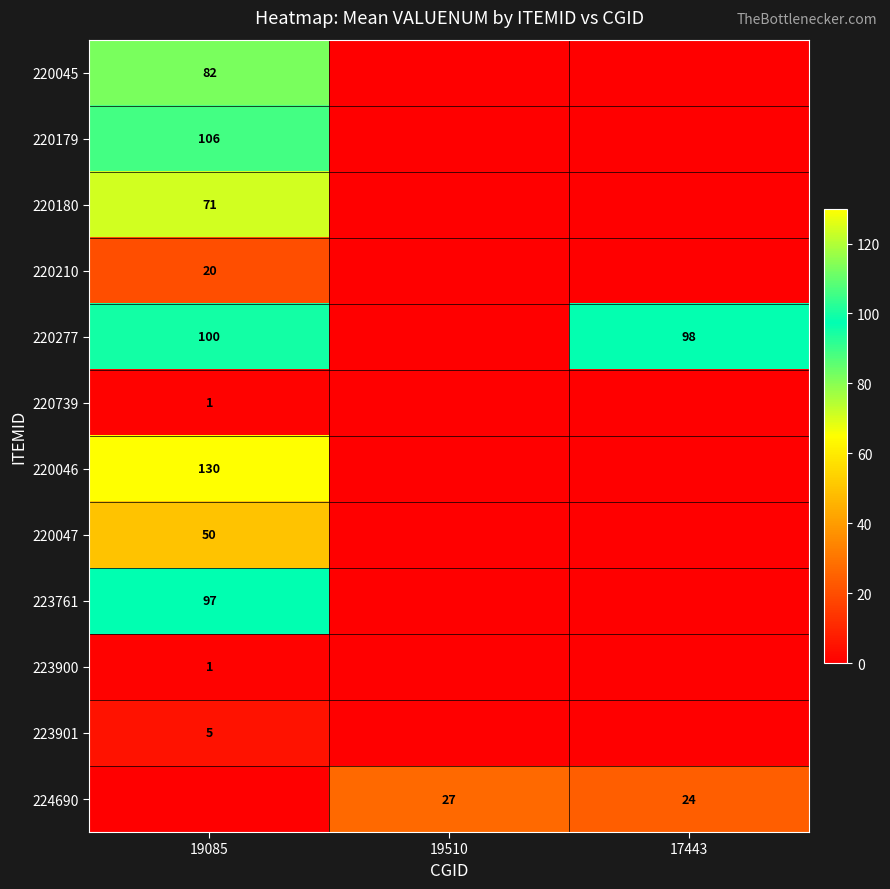

The value of 220210 at 19085 is 35. True or false?

False